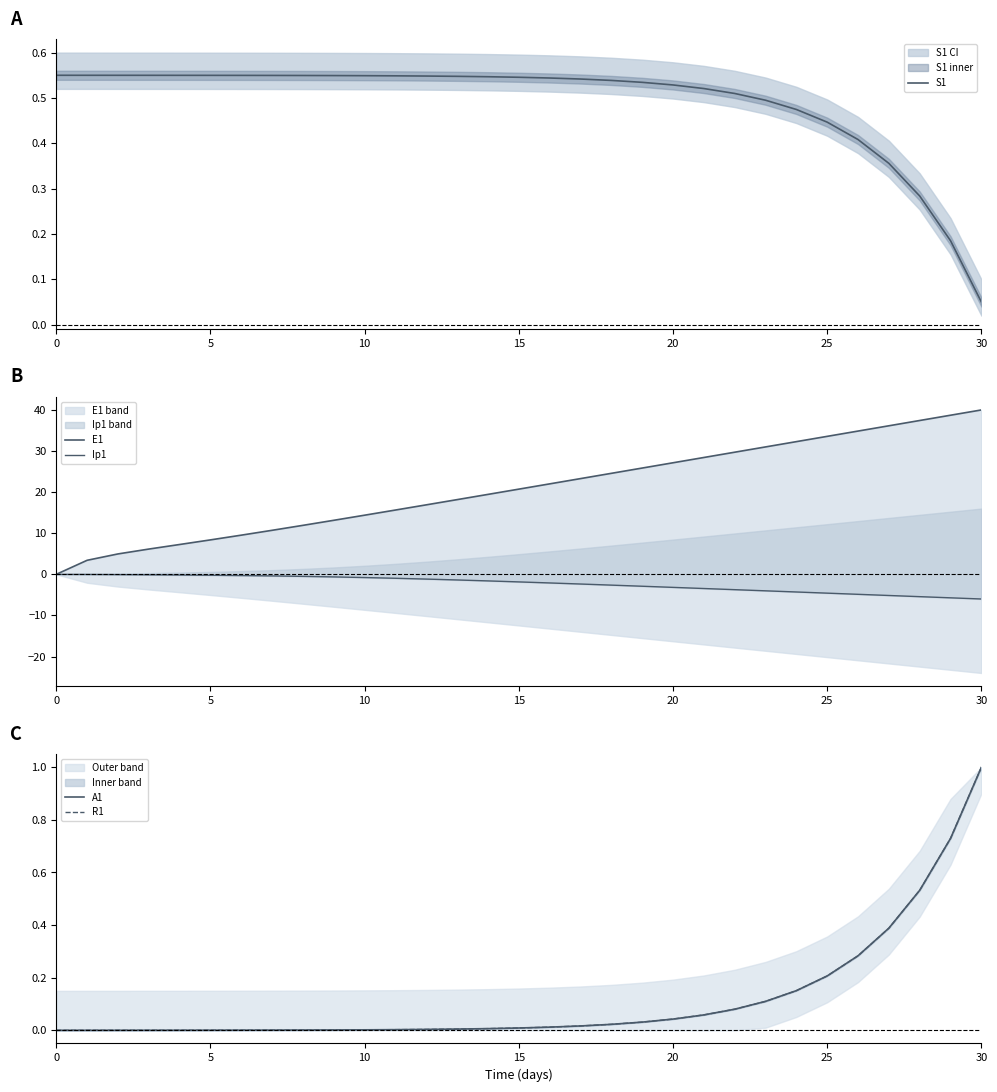

What are all the series names shown in the legend?

S1, E1, Ip1, A1, R1